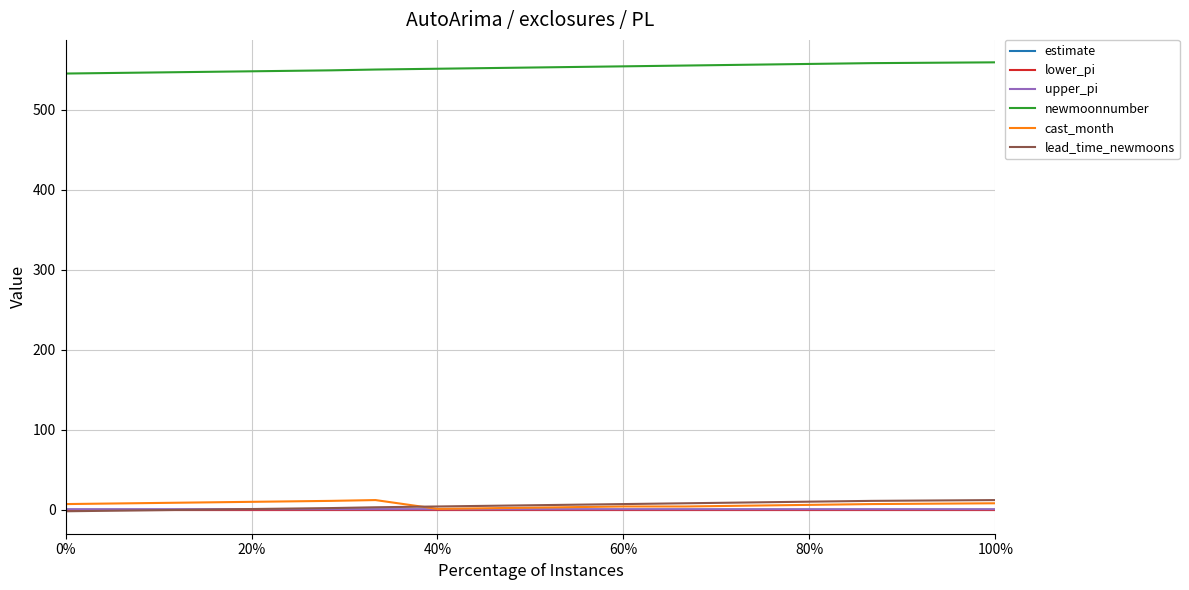

True or false: newmoonnumber and lower_pi cross at least once.

False